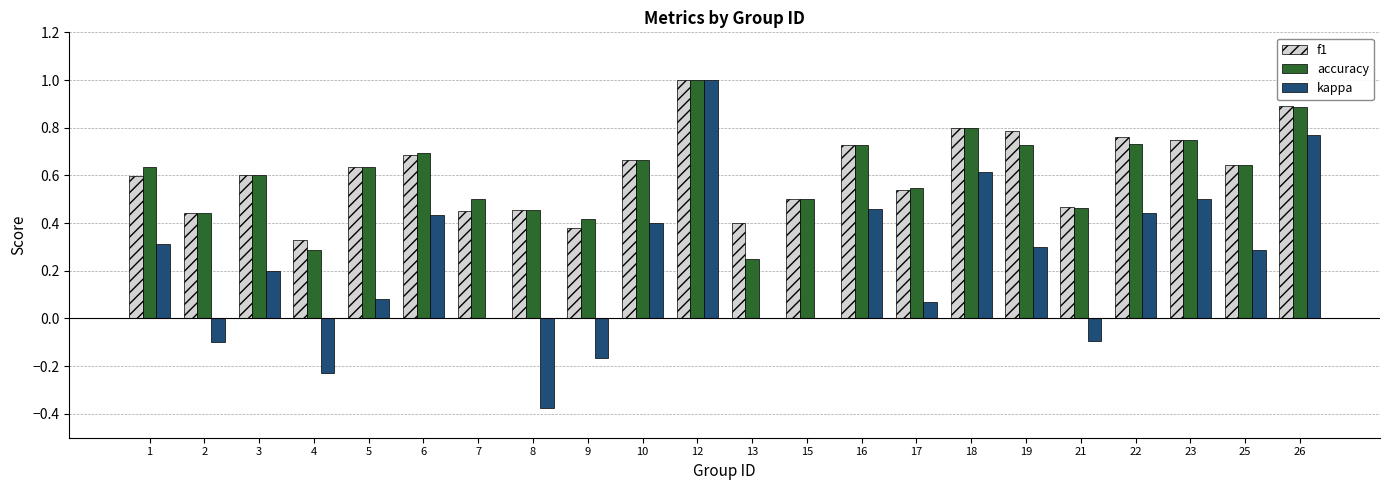

Between 9 and 22, which series saw the biggest shift?

kappa